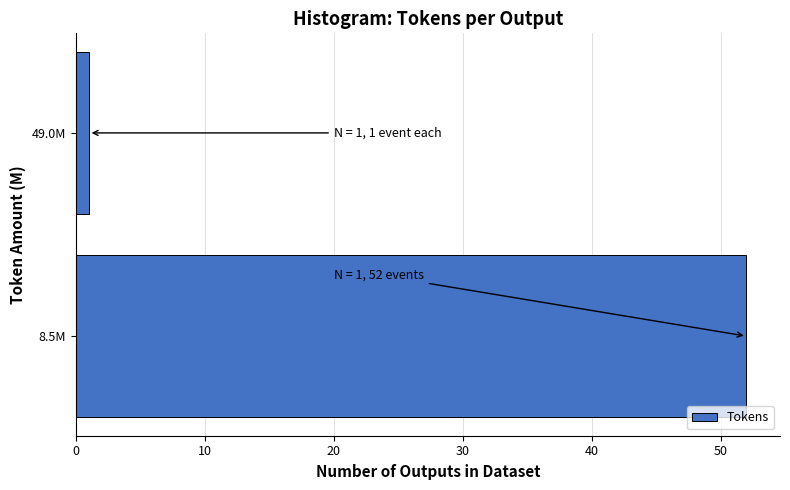

Reading top to bottom, transcribe all the data shown in this chart.

1	52